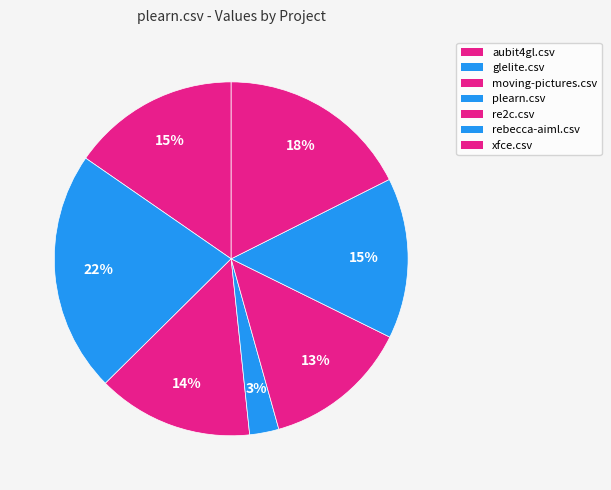

What percentage is the glelite.csv slice, to the nearest percent?

22%